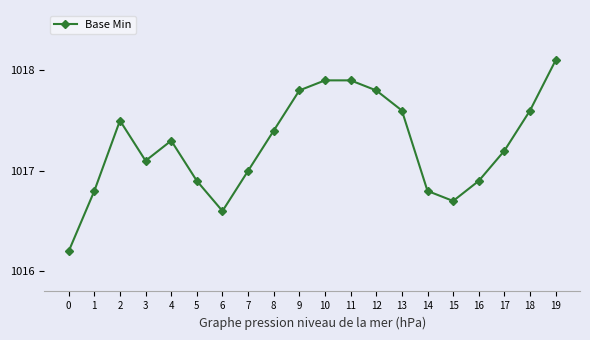

Approximately how many times larger is the value at 9 compared to 17?

1.0